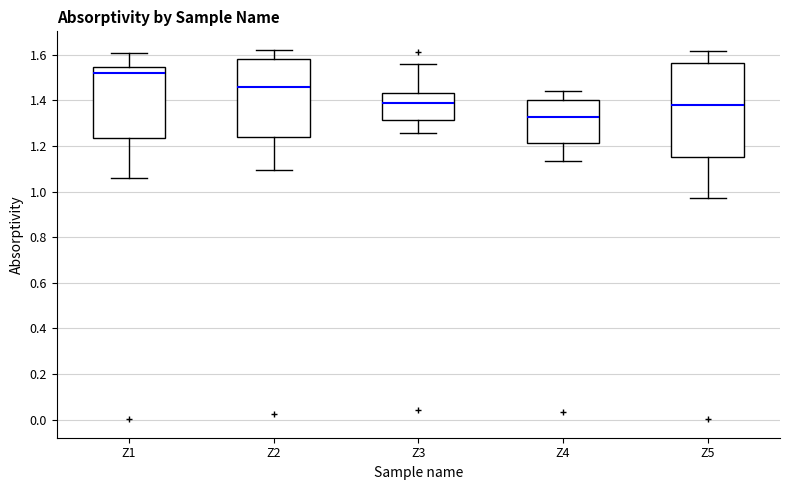

Which box has the lowest median line?

Z4